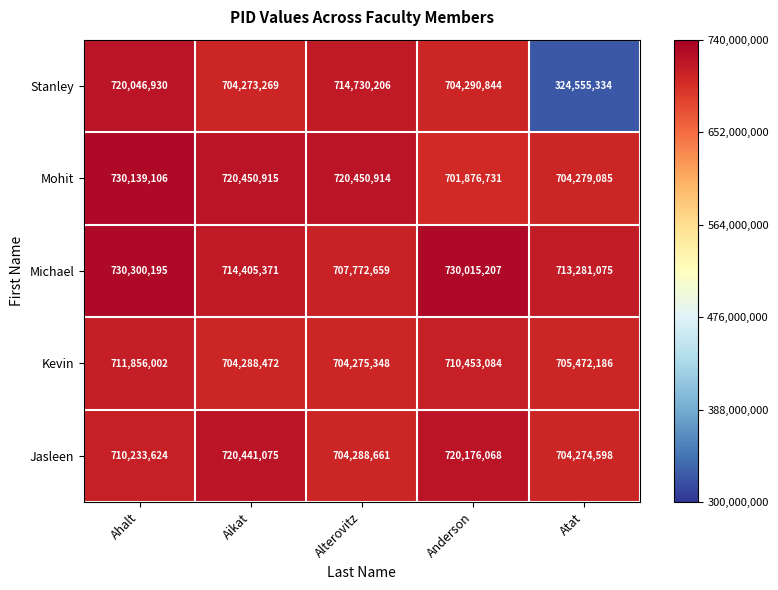

Rank the series by their maximum value, from highest to lowest.

Michael, Mohit, Jasleen, Stanley, Kevin